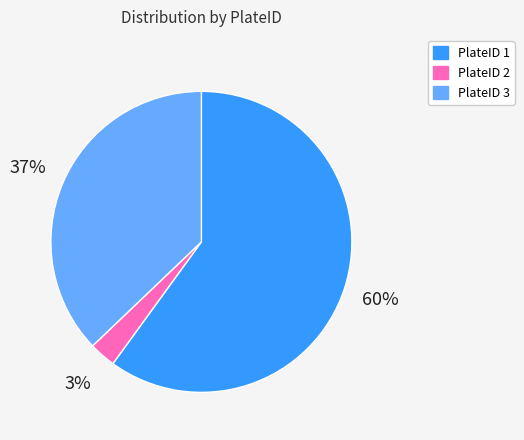

To the nearest percent, what percentage of the pie is PlateID 2?

3%